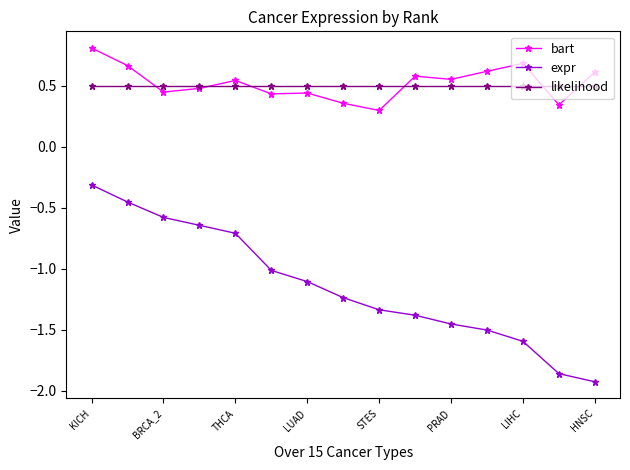

What is the highest value of the expr series?

-0.3